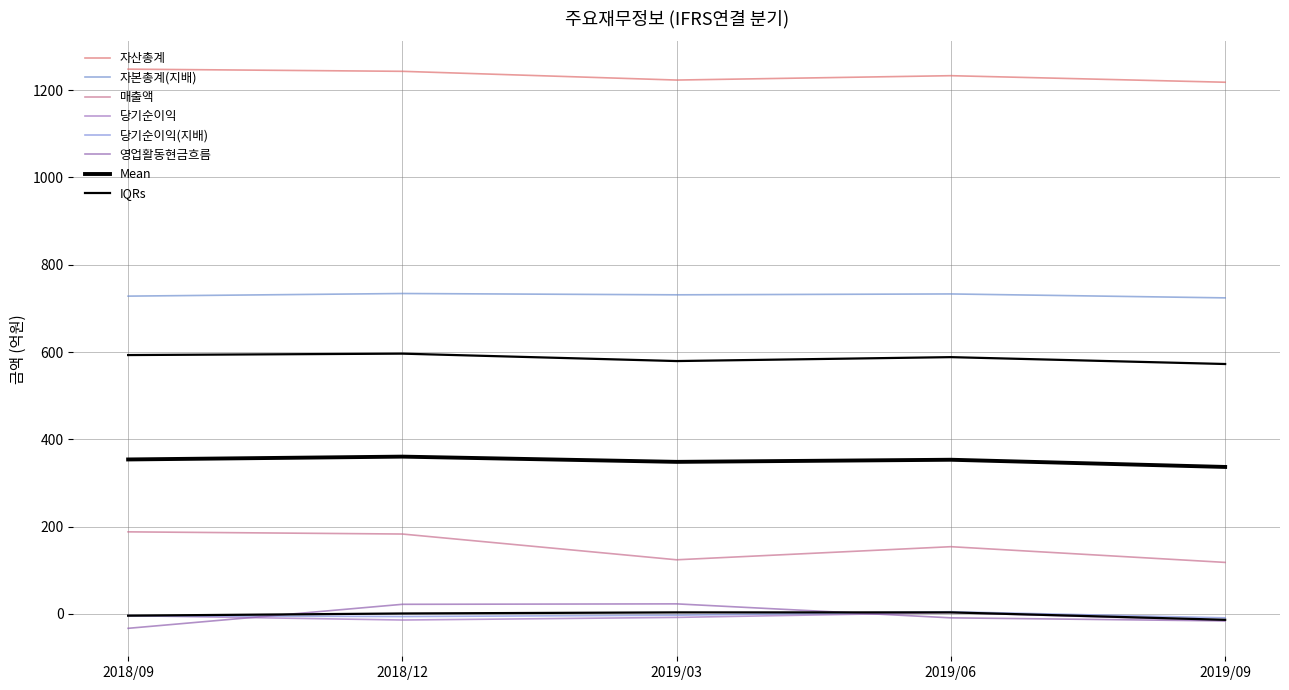

What is the minimum value for 당기순이익?

-15